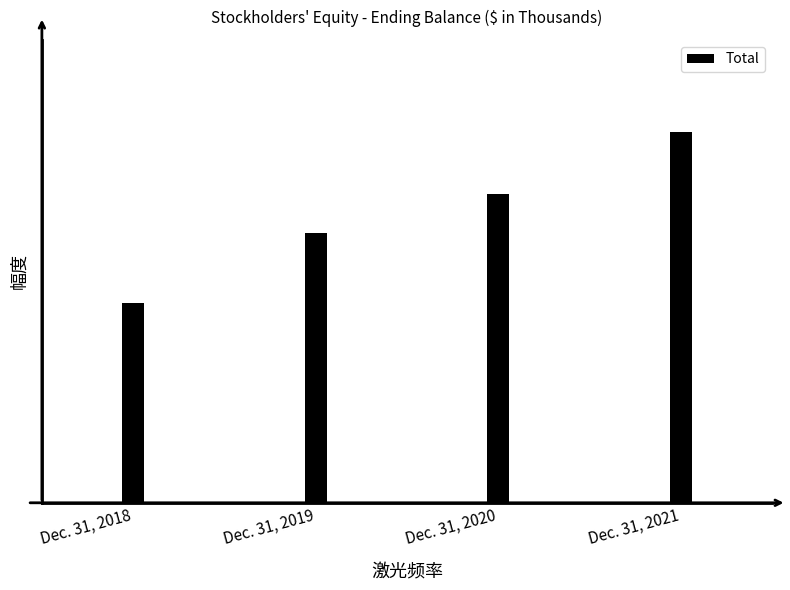

Are the bars horizontal?

No